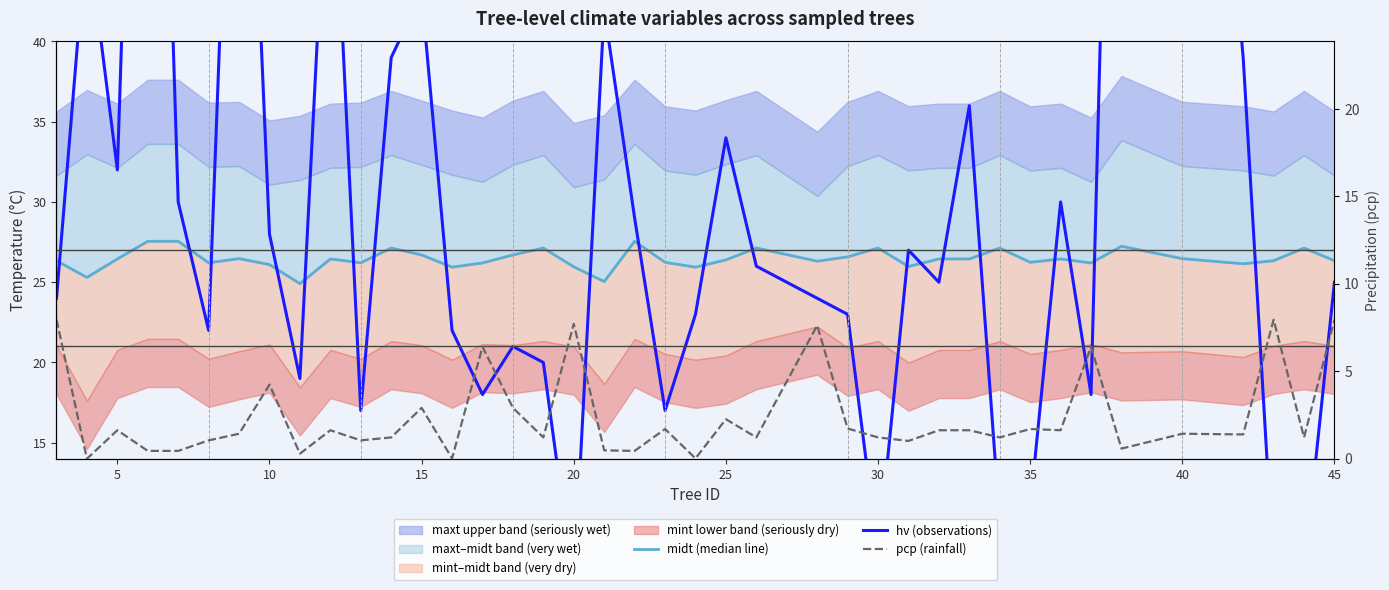

How many data points in pcp (rainfall) are above 1?

31